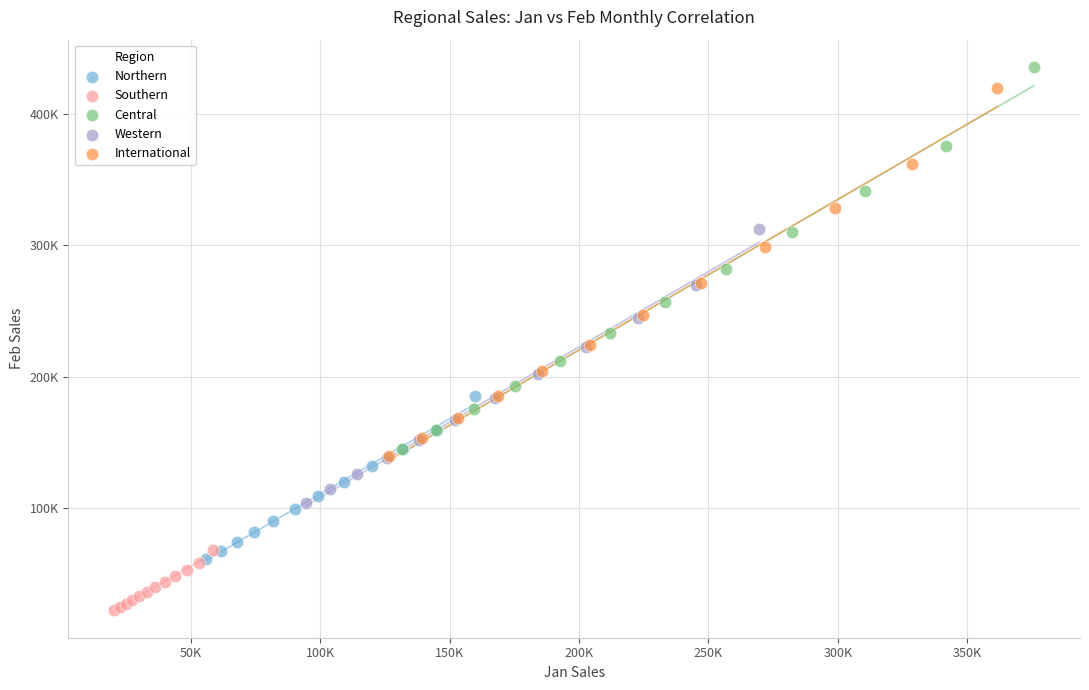

What are all the series names shown in the legend?

Northern, Southern, Central, Western, International